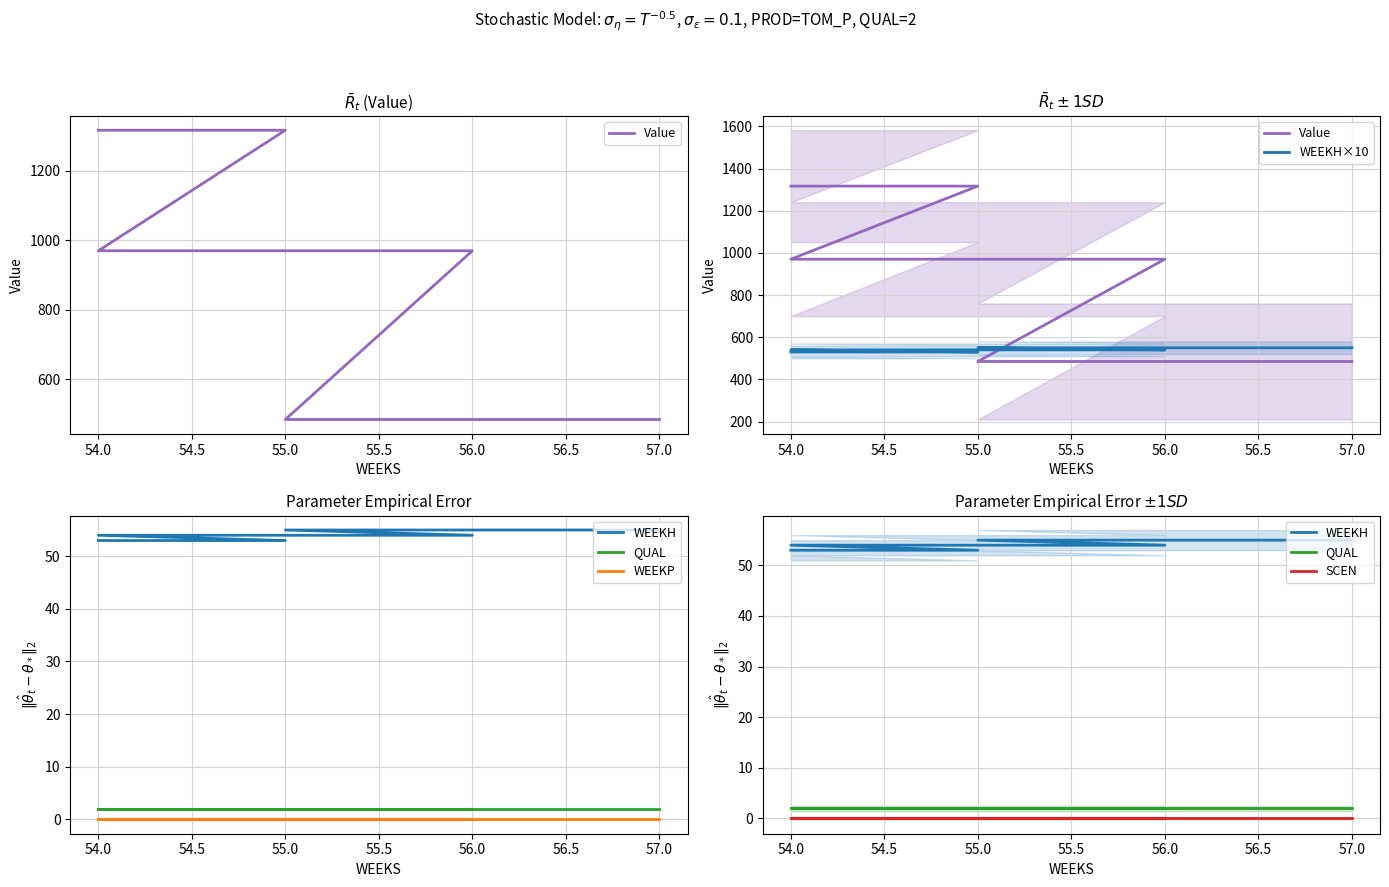

How many lines are shown in the chart?

6